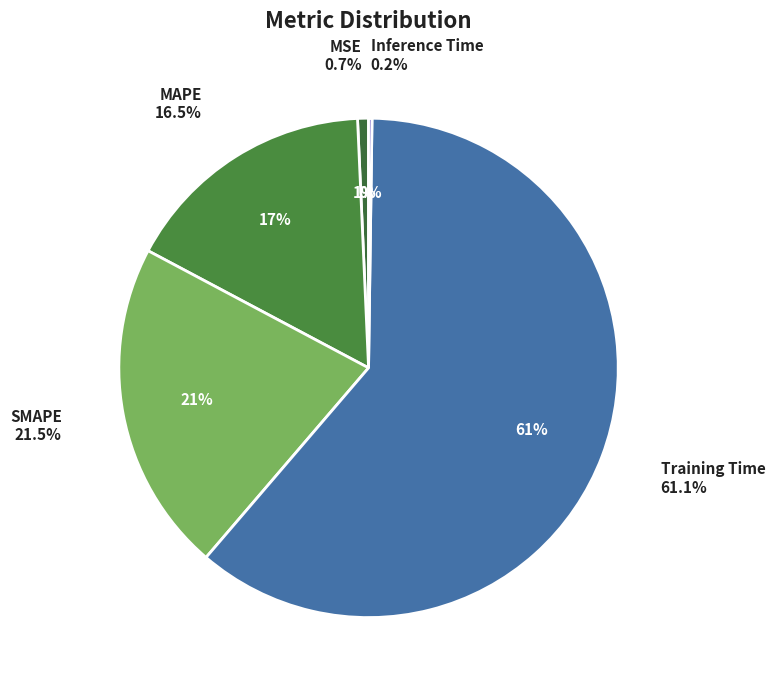

How many slices are in this pie chart?

5